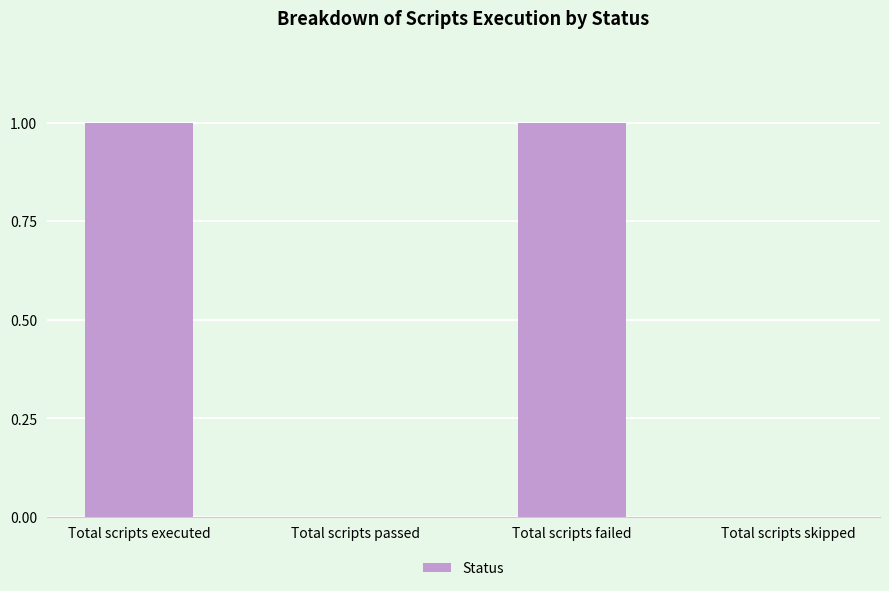

Count the number of categories in the chart.

4